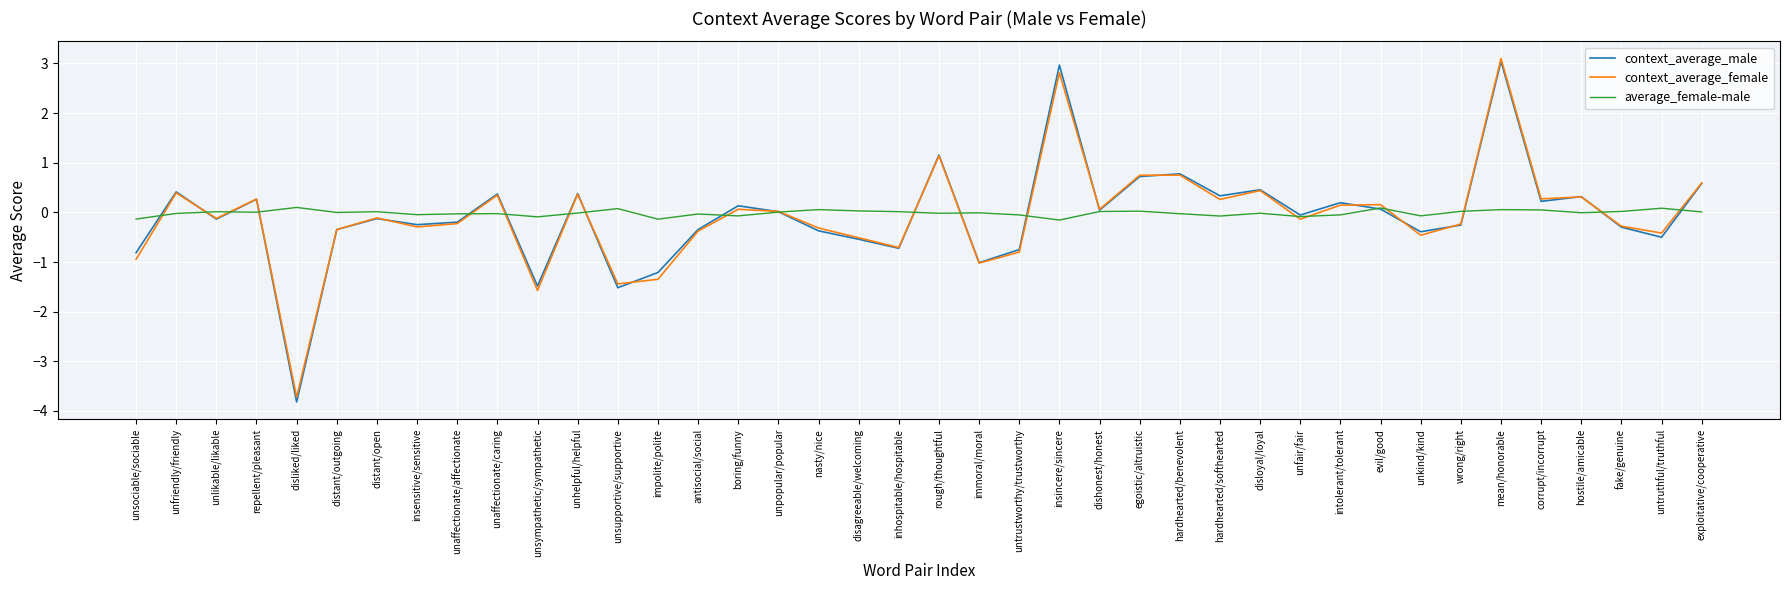

Is it true that context_average_female equals 0.3 at egoistic/altruistic?

False